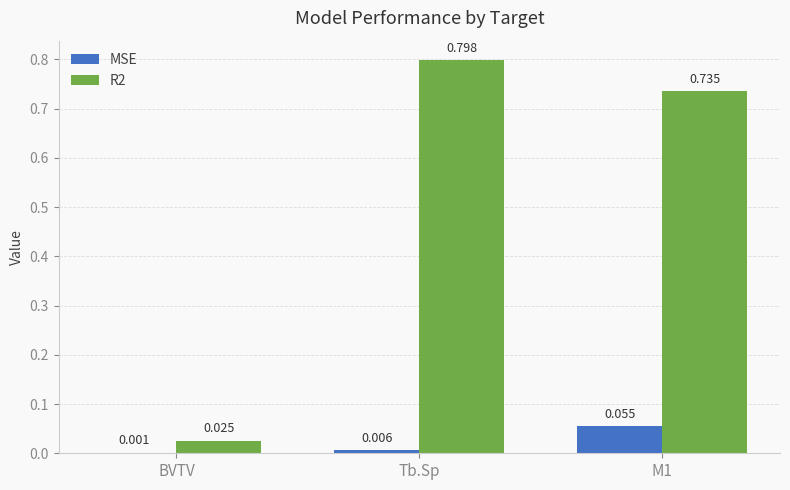

Which series has the largest total across all categories?

R2